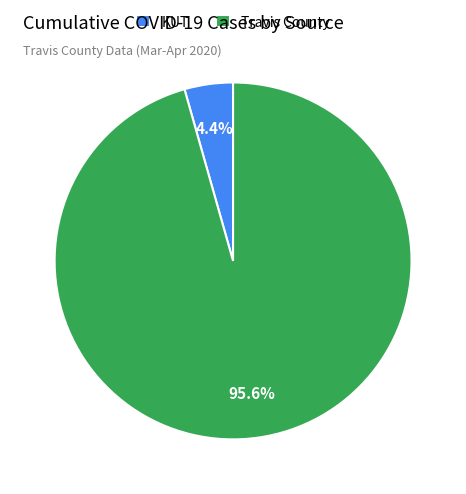

What portion of the pie excludes KUT?

95.6%